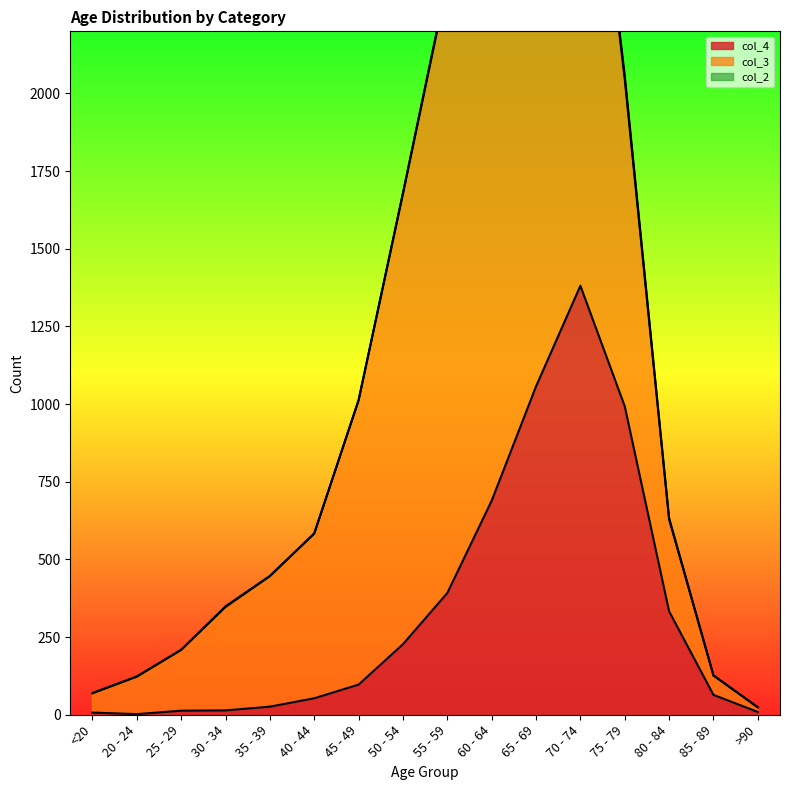

What are all the series names shown in the legend?

col_4, col_3, col_2